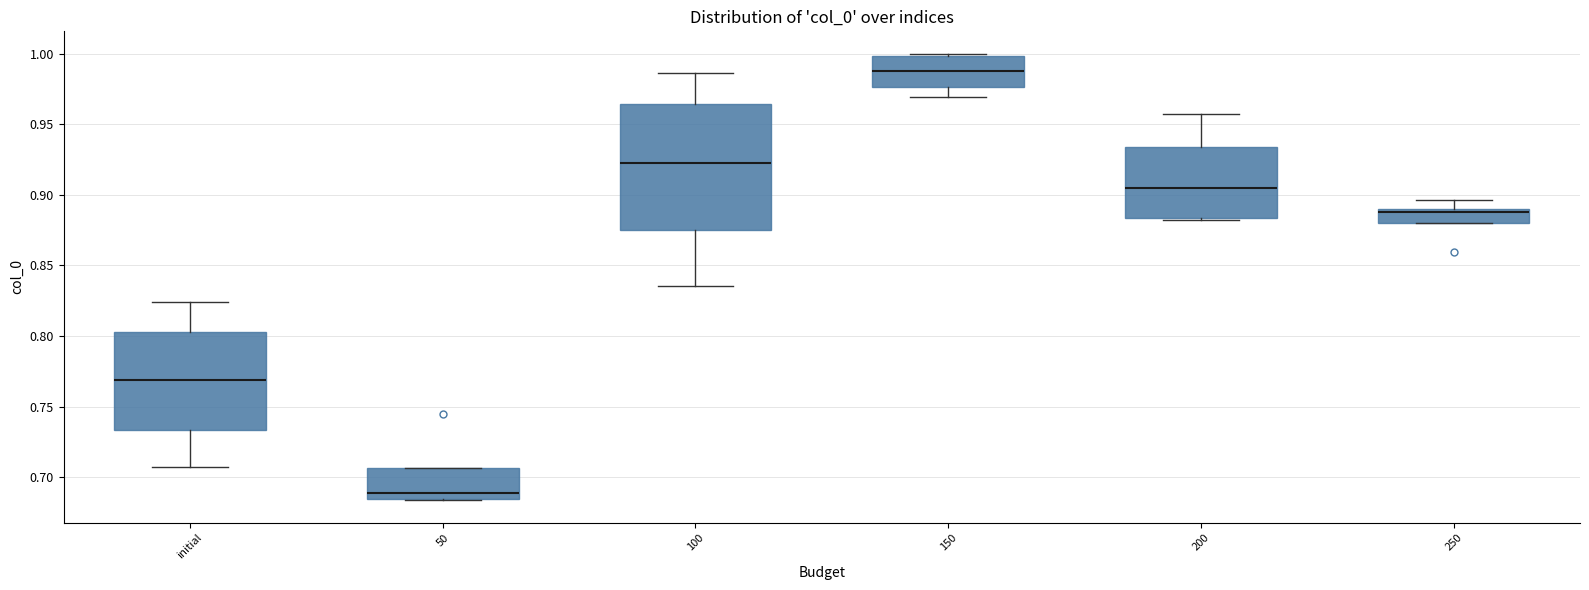

Which box's median line is the lowest?

50